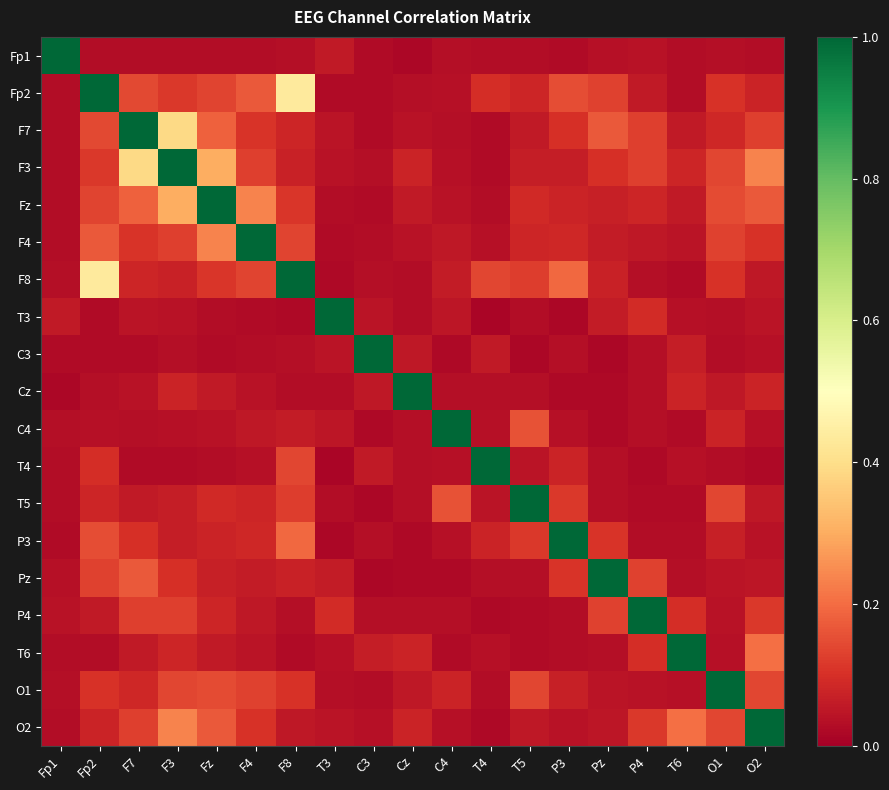

Reading left to right, extract all data points from this chart.

Fp1: Fp1=1.0	Fp2=0.0	F7=0.0	F3=0.0	Fz=0.0	F4=0.0	F8=0.0	T3=0.1	C3=0.0	Cz=0.0	C4=0.0	T4=0.0	T5=0.0	P3=0.0	Pz=0.0	P4=0.0	T6=0.0	O1=0.0	O2=0.0
Fp2: Fp1=0.0	Fp2=1.0	F7=0.1	F3=0.1	Fz=0.1	F4=0.2	F8=0.4	T3=0.0	C3=0.0	Cz=0.0	C4=0.0	T4=0.1	T5=0.1	P3=0.2	Pz=0.1	P4=0.1	T6=0.0	O1=0.1	O2=0.1
F7: Fp1=0.0	Fp2=0.1	F7=1.0	F3=0.4	Fz=0.2	F4=0.1	F8=0.1	T3=0.0	C3=0.0	Cz=0.0	C4=0.0	T4=0.0	T5=0.1	P3=0.1	Pz=0.2	P4=0.1	T6=0.1	O1=0.1	O2=0.1
F3: Fp1=0.0	Fp2=0.1	F7=0.4	F3=1.0	Fz=0.3	F4=0.1	F8=0.1	T3=0.0	C3=0.0	Cz=0.1	C4=0.0	T4=0.0	T5=0.1	P3=0.1	Pz=0.1	P4=0.1	T6=0.1	O1=0.1	O2=0.2
Fz: Fp1=0.0	Fp2=0.1	F7=0.2	F3=0.3	Fz=1.0	F4=0.2	F8=0.1	T3=0.0	C3=0.0	Cz=0.1	C4=0.0	T4=0.0	T5=0.1	P3=0.1	Pz=0.1	P4=0.1	T6=0.1	O1=0.1	O2=0.2
F4: Fp1=0.0	Fp2=0.2	F7=0.1	F3=0.1	Fz=0.2	F4=1.0	F8=0.1	T3=0.0	C3=0.0	Cz=0.0	C4=0.1	T4=0.0	T5=0.1	P3=0.1	Pz=0.1	P4=0.1	T6=0.0	O1=0.1	O2=0.1
F8: Fp1=0.0	Fp2=0.4	F7=0.1	F3=0.1	Fz=0.1	F4=0.1	F8=1.0	T3=0.0	C3=0.0	Cz=0.0	C4=0.1	T4=0.1	T5=0.1	P3=0.2	Pz=0.1	P4=0.0	T6=0.0	O1=0.1	O2=0.1
T3: Fp1=0.1	Fp2=0.0	F7=0.0	F3=0.0	Fz=0.0	F4=0.0	F8=0.0	T3=1.0	C3=0.0	Cz=0.0	C4=0.0	T4=0.0	T5=0.0	P3=0.0	Pz=0.1	P4=0.1	T6=0.0	O1=0.0	O2=0.0
C3: Fp1=0.0	Fp2=0.0	F7=0.0	F3=0.0	Fz=0.0	F4=0.0	F8=0.0	T3=0.0	C3=1.0	Cz=0.1	C4=0.0	T4=0.1	T5=0.0	P3=0.0	Pz=0.0	P4=0.0	T6=0.1	O1=0.0	O2=0.0
Cz: Fp1=0.0	Fp2=0.0	F7=0.0	F3=0.1	Fz=0.1	F4=0.0	F8=0.0	T3=0.0	C3=0.1	Cz=1.0	C4=0.0	T4=0.0	T5=0.0	P3=0.0	Pz=0.0	P4=0.0	T6=0.1	O1=0.1	O2=0.1
C4: Fp1=0.0	Fp2=0.0	F7=0.0	F3=0.0	Fz=0.0	F4=0.1	F8=0.1	T3=0.0	C3=0.0	Cz=0.0	C4=1.0	T4=0.0	T5=0.2	P3=0.0	Pz=0.0	P4=0.0	T6=0.0	O1=0.1	O2=0.0
T4: Fp1=0.0	Fp2=0.1	F7=0.0	F3=0.0	Fz=0.0	F4=0.0	F8=0.1	T3=0.0	C3=0.1	Cz=0.0	C4=0.0	T4=1.0	T5=0.0	P3=0.1	Pz=0.0	P4=0.0	T6=0.0	O1=0.0	O2=0.0
T5: Fp1=0.0	Fp2=0.1	F7=0.1	F3=0.1	Fz=0.1	F4=0.1	F8=0.1	T3=0.0	C3=0.0	Cz=0.0	C4=0.2	T4=0.0	T5=1.0	P3=0.1	Pz=0.0	P4=0.0	T6=0.0	O1=0.1	O2=0.1
P3: Fp1=0.0	Fp2=0.2	F7=0.1	F3=0.1	Fz=0.1	F4=0.1	F8=0.2	T3=0.0	C3=0.0	Cz=0.0	C4=0.0	T4=0.1	T5=0.1	P3=1.0	Pz=0.1	P4=0.0	T6=0.0	O1=0.1	O2=0.0
Pz: Fp1=0.0	Fp2=0.1	F7=0.2	F3=0.1	Fz=0.1	F4=0.1	F8=0.1	T3=0.1	C3=0.0	Cz=0.0	C4=0.0	T4=0.0	T5=0.0	P3=0.1	Pz=1.0	P4=0.1	T6=0.0	O1=0.0	O2=0.1
P4: Fp1=0.0	Fp2=0.1	F7=0.1	F3=0.1	Fz=0.1	F4=0.1	F8=0.0	T3=0.1	C3=0.0	Cz=0.0	C4=0.0	T4=0.0	T5=0.0	P3=0.0	Pz=0.1	P4=1.0	T6=0.1	O1=0.0	O2=0.1
T6: Fp1=0.0	Fp2=0.0	F7=0.1	F3=0.1	Fz=0.1	F4=0.0	F8=0.0	T3=0.0	C3=0.1	Cz=0.1	C4=0.0	T4=0.0	T5=0.0	P3=0.0	Pz=0.0	P4=0.1	T6=1.0	O1=0.0	O2=0.2
O1: Fp1=0.0	Fp2=0.1	F7=0.1	F3=0.1	Fz=0.1	F4=0.1	F8=0.1	T3=0.0	C3=0.0	Cz=0.1	C4=0.1	T4=0.0	T5=0.1	P3=0.1	Pz=0.0	P4=0.0	T6=0.0	O1=1.0	O2=0.1
O2: Fp1=0.0	Fp2=0.1	F7=0.1	F3=0.2	Fz=0.2	F4=0.1	F8=0.1	T3=0.0	C3=0.0	Cz=0.1	C4=0.0	T4=0.0	T5=0.1	P3=0.0	Pz=0.1	P4=0.1	T6=0.2	O1=0.1	O2=1.0